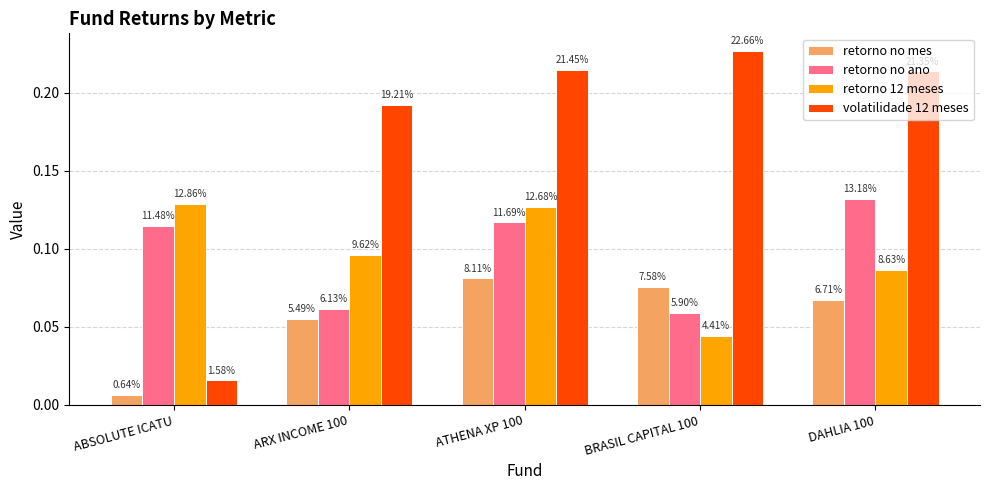

What is the difference between the maximum and minimum values in the volatilidade 12 meses series?

0.2